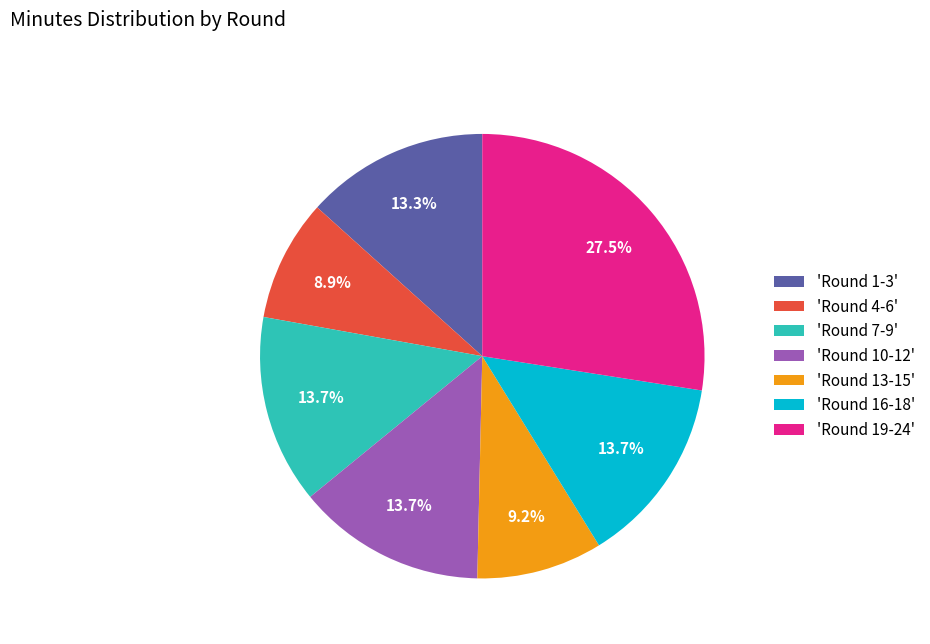

Count the number of slices in the pie.

7